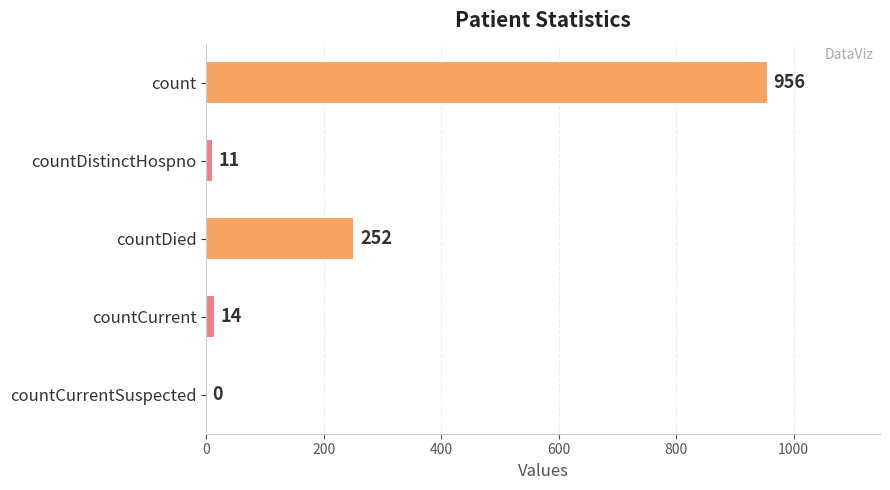

What is the change in value from countCurrentSuspected to count?

+956